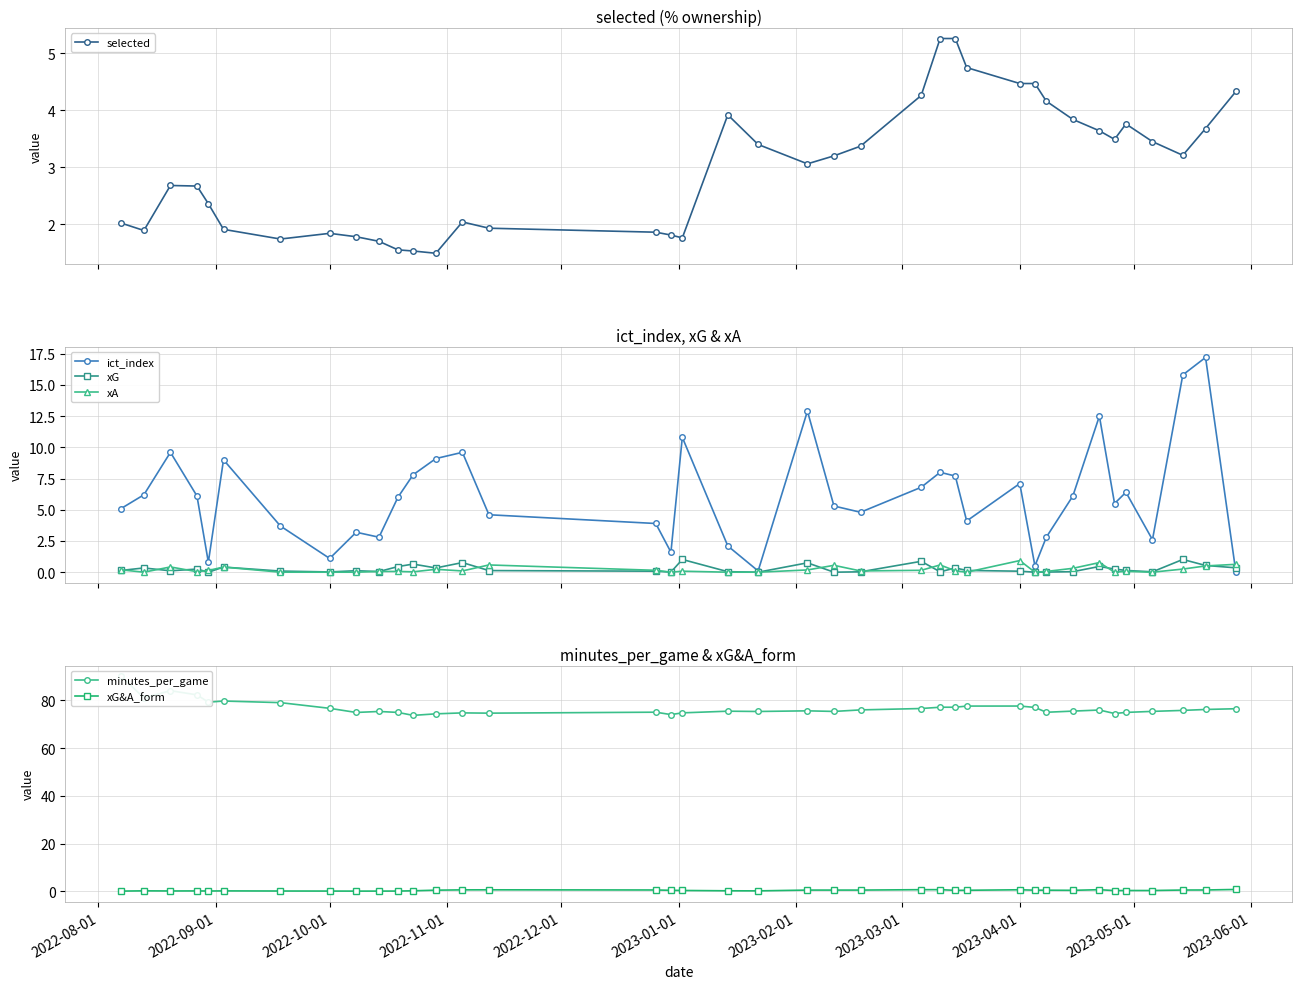

What is the greatest value displayed?

90.0